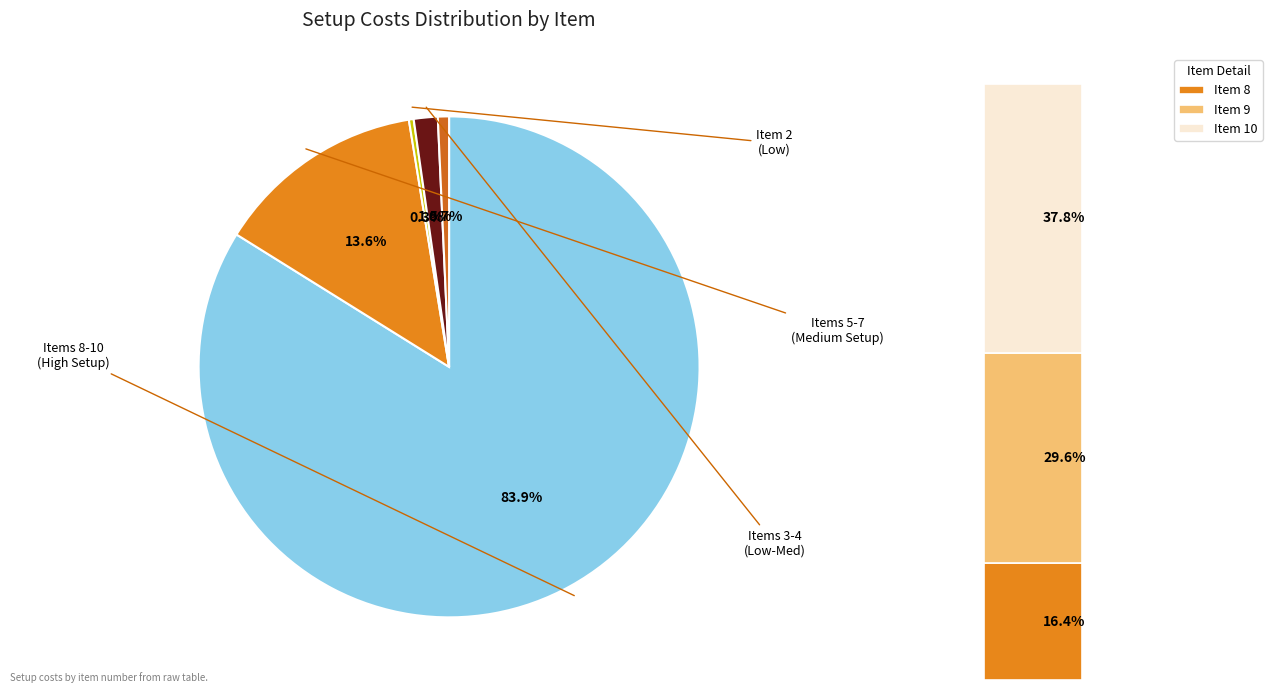

Combined, what portion of the pie is 8 and 3?

17.0%